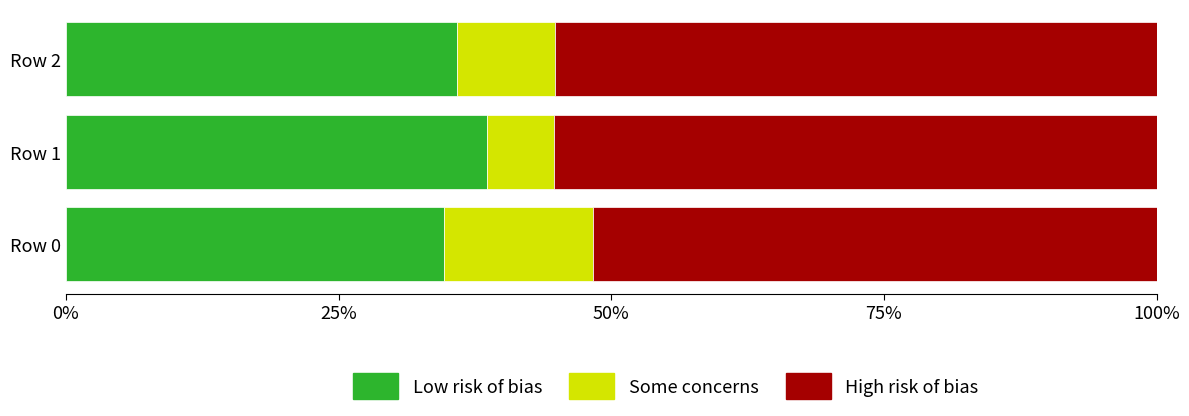

What is the approximate value of Low risk of bias at Row 1?

38.7